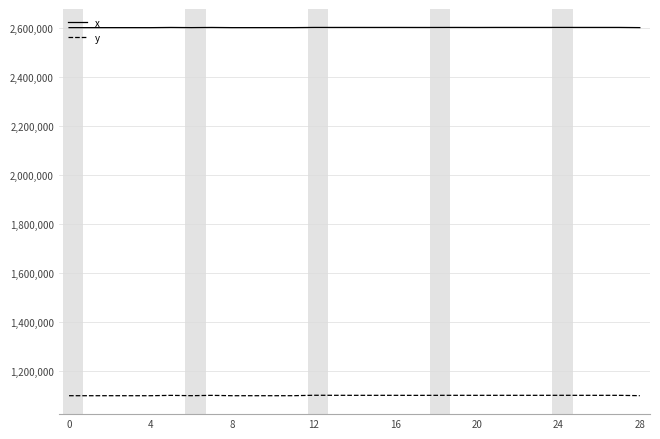

True or false: y and x cross at least once.

False